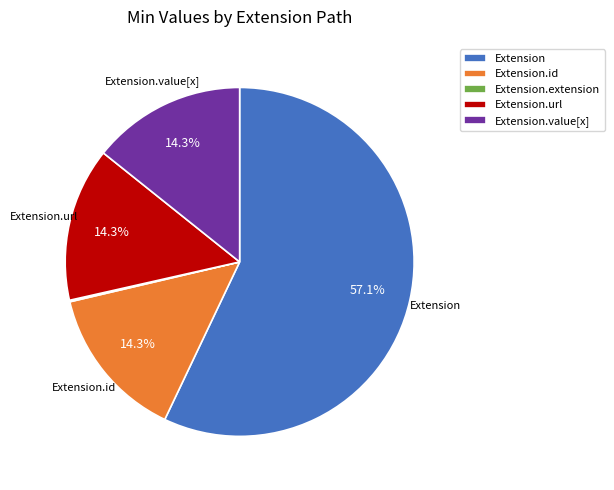

Which has a higher value, Extension.id or Extension?

Extension